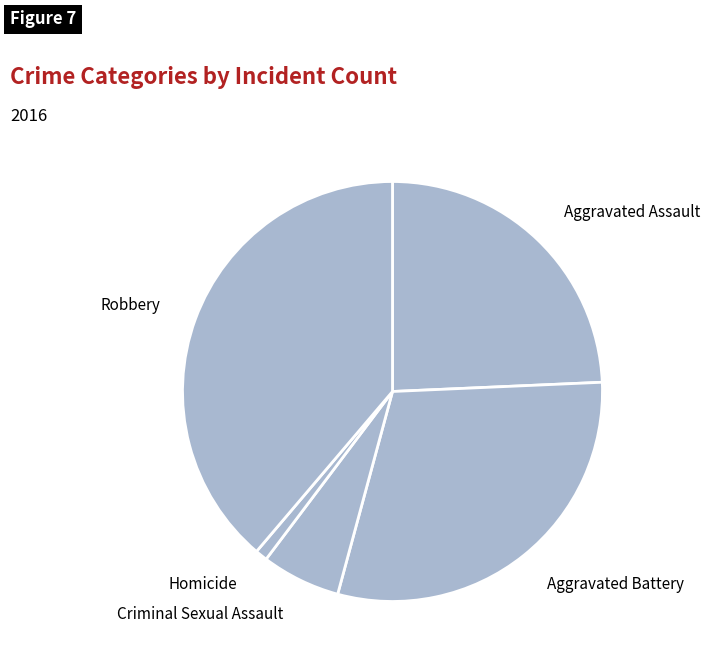

Is the sum of Robbery and Criminal Sexual Assault greater than half?

No